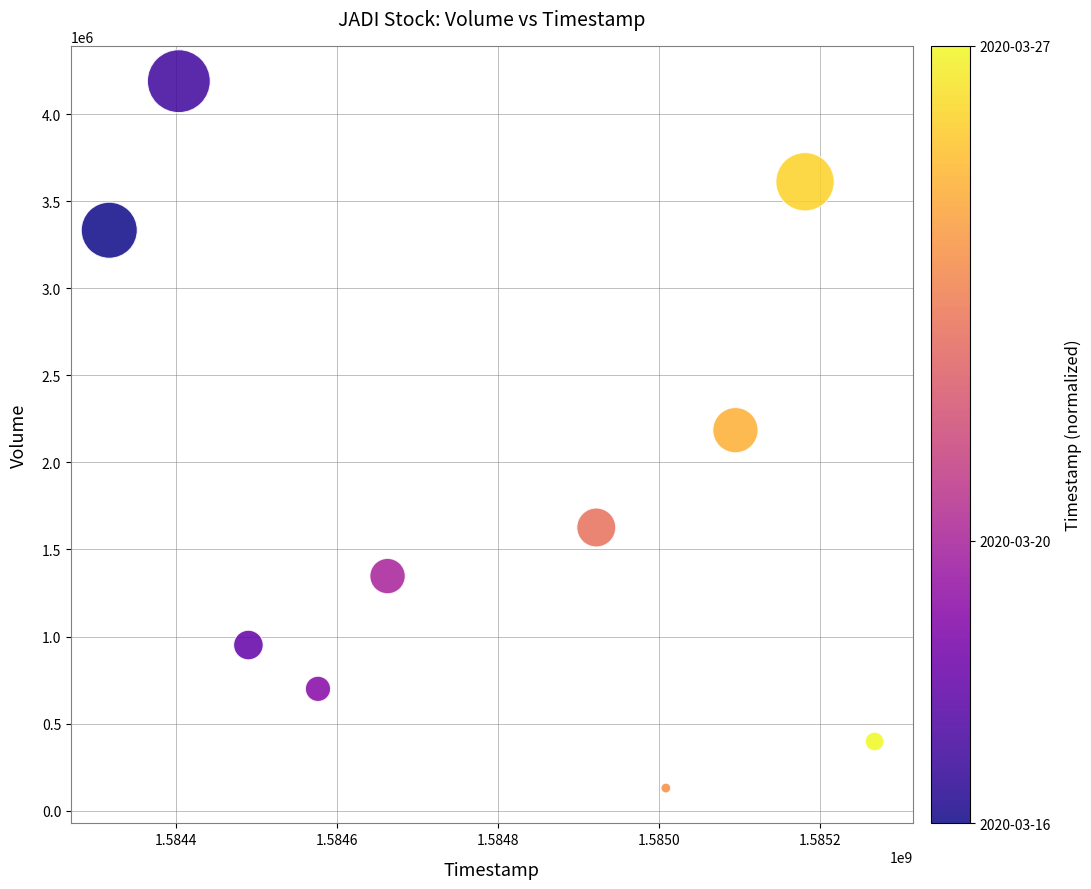

What is the range of Y values (max minus min)?

4059200